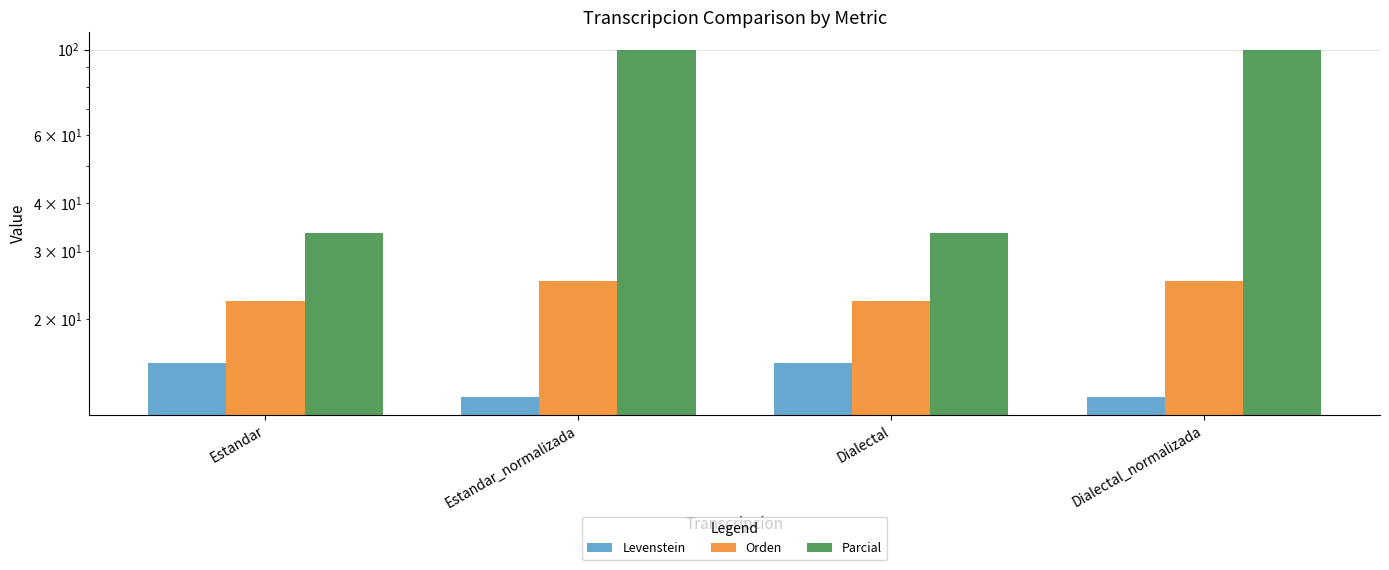

Read the Levenstein value at Dialectal.

15.4